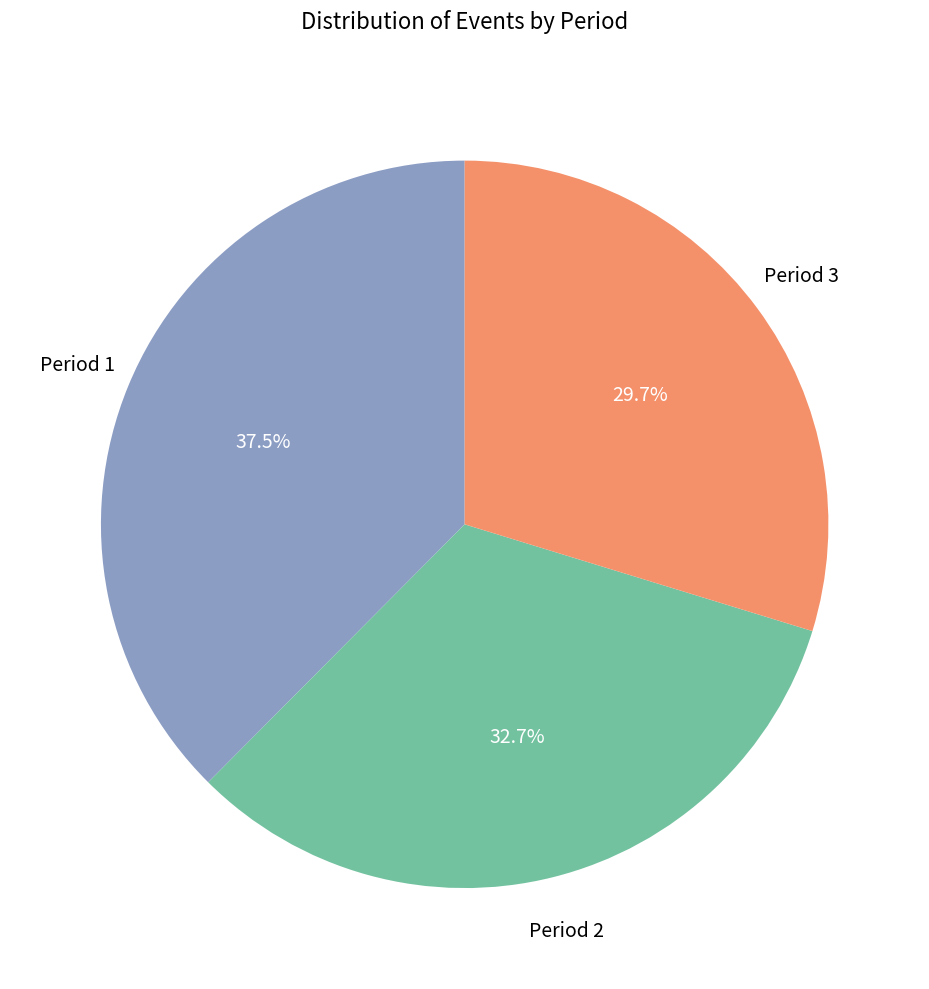

Does any single category account for the majority?

No